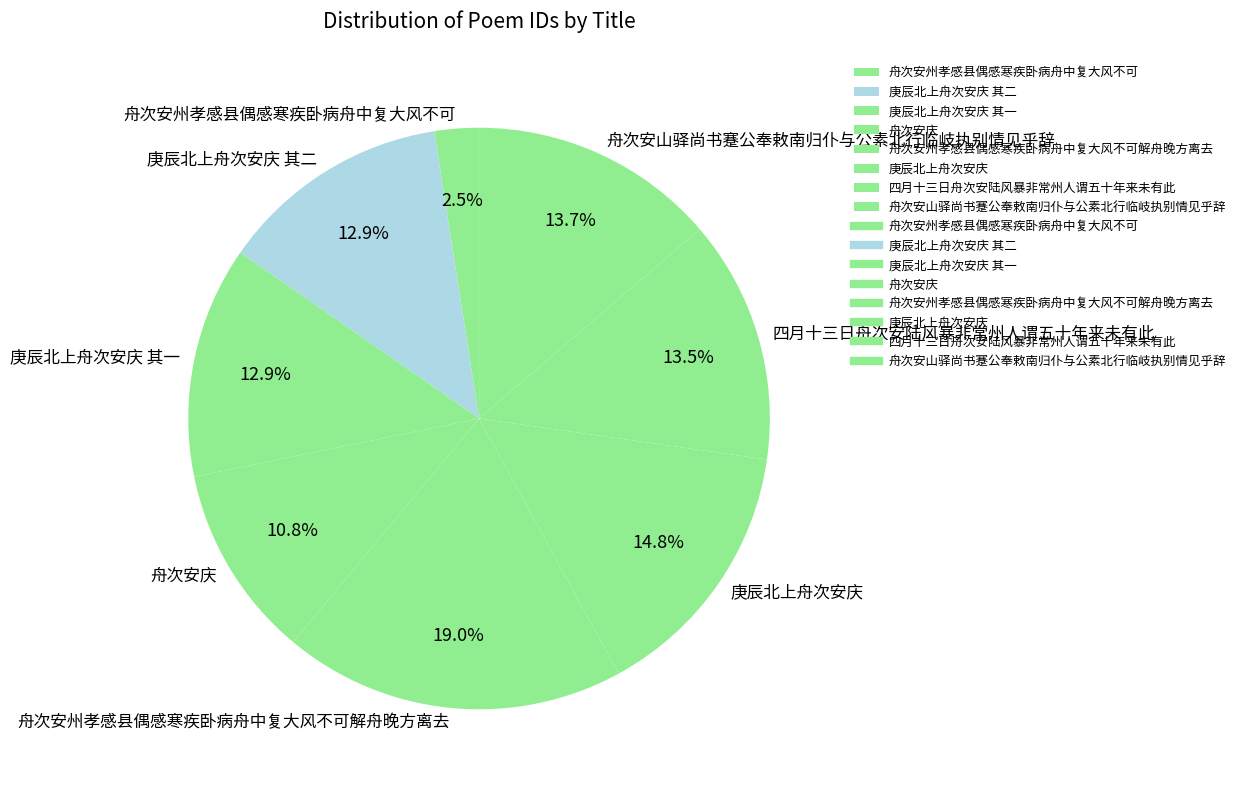

Which has a higher value, 舟次安州孝感县偶感寒疾卧病舟中复大风不可解舟晚方离去 or 庚辰北上舟次安庆 其一?

舟次安州孝感县偶感寒疾卧病舟中复大风不可解舟晚方离去